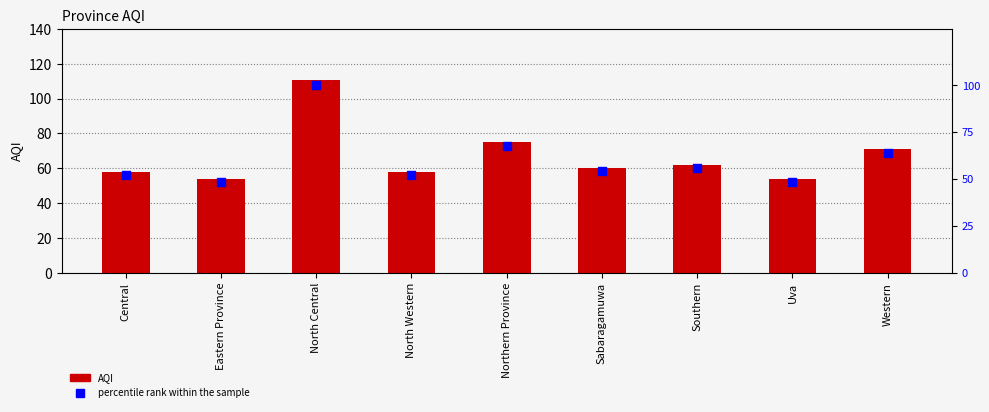

At which category is the sum across all series the highest?

North Central